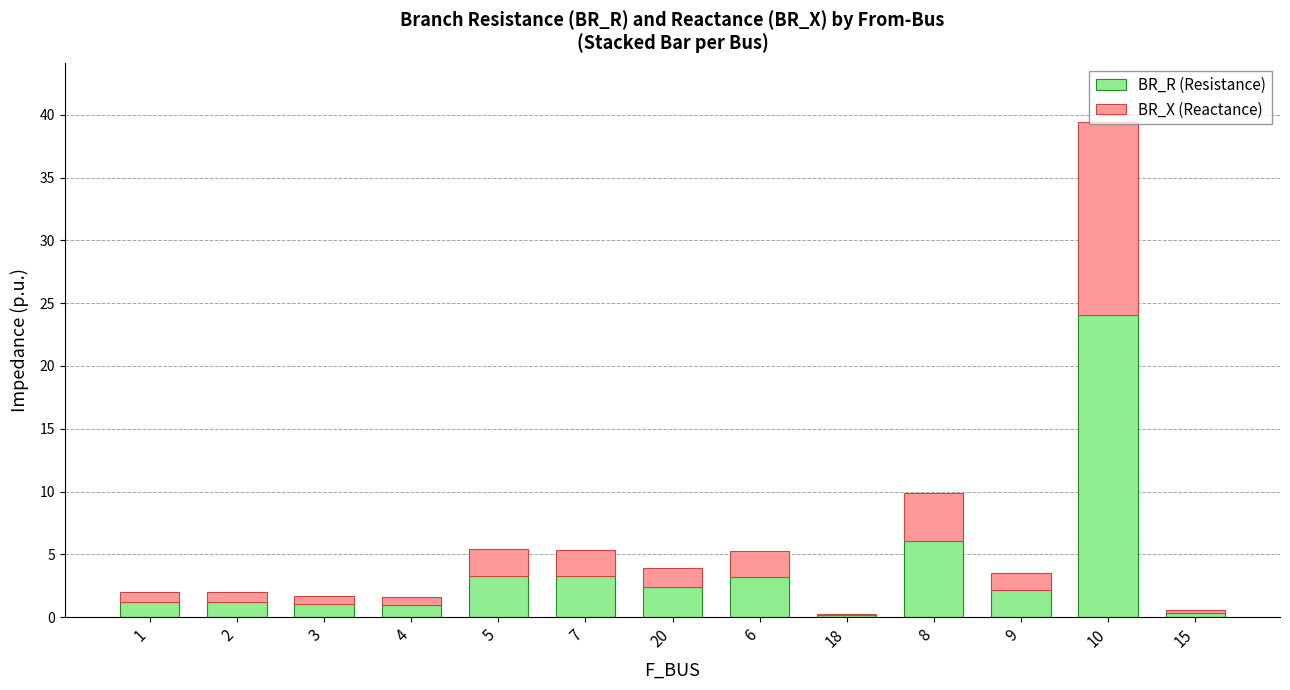

What is the average value of the BR_R (Resistance) series?

3.8